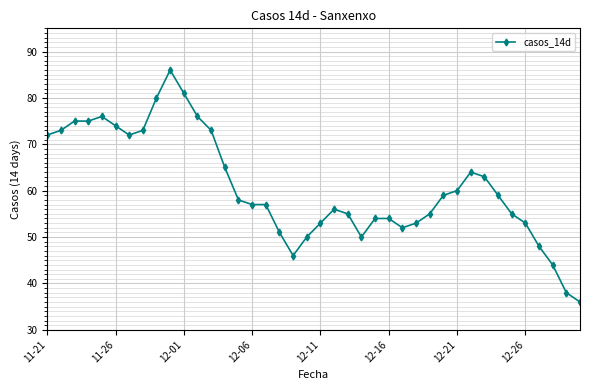

What is the minimum value shown in the chart?

36